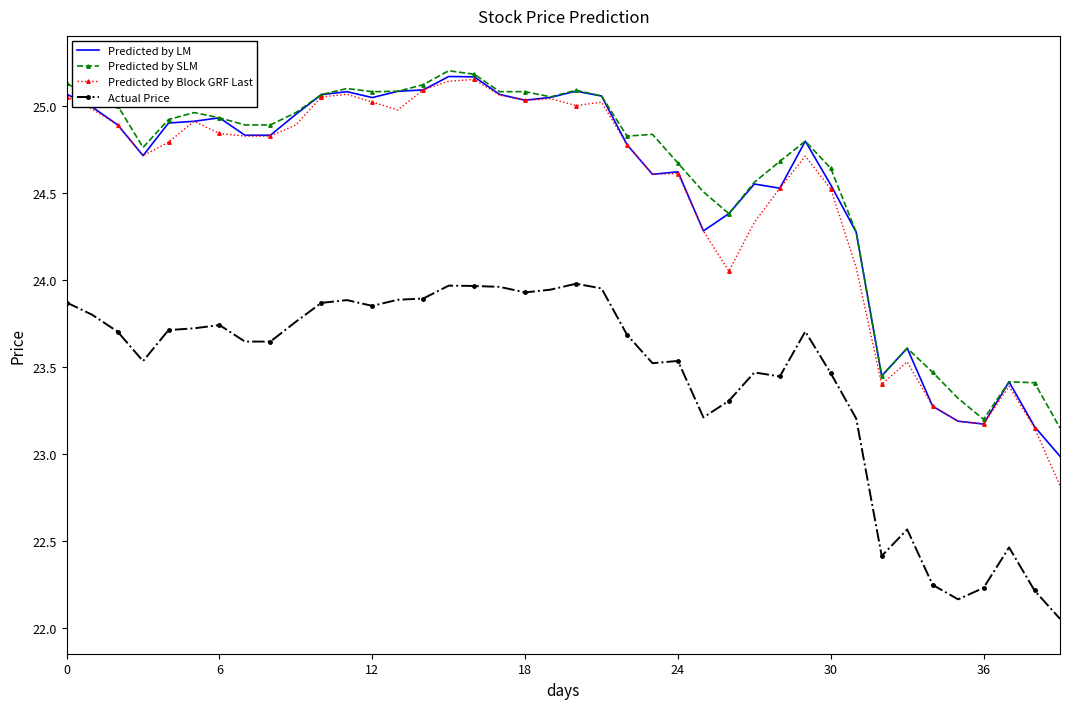

True or false: Actual Price and Predicted by Block GRF Last cross at least once.

False